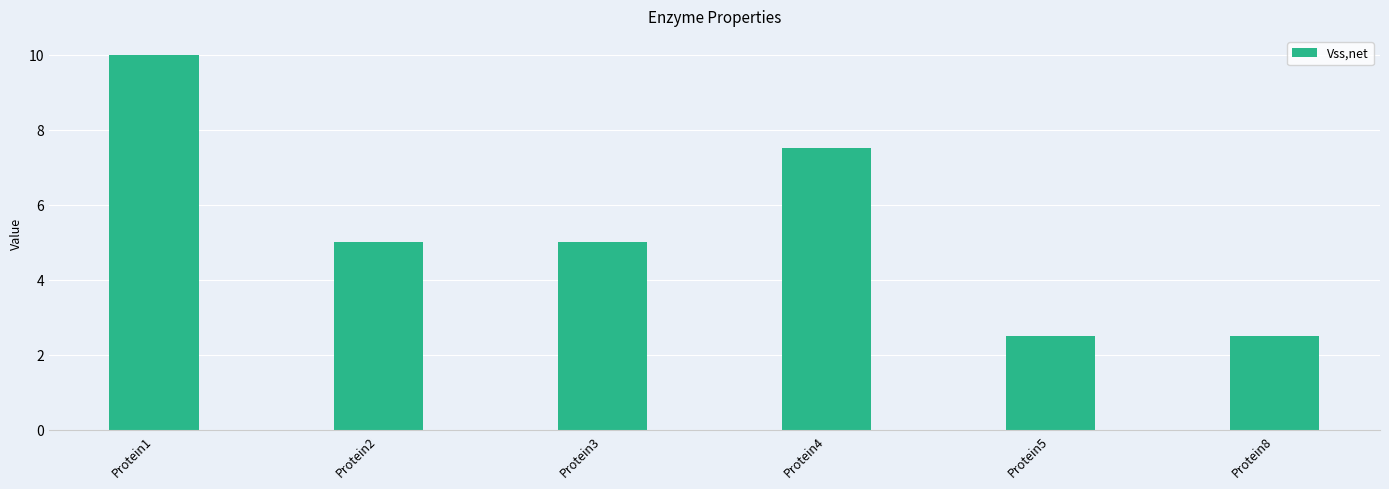

Between Protein5 and Protein1, which is larger?

Protein1